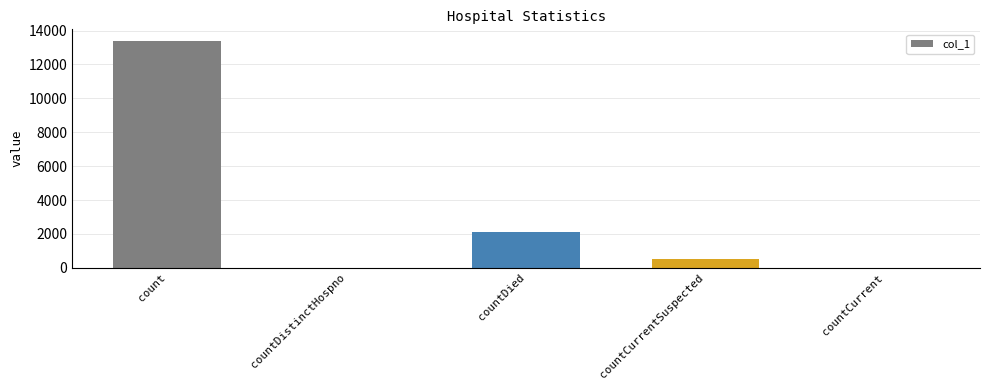

What is the sum of all values?

16023